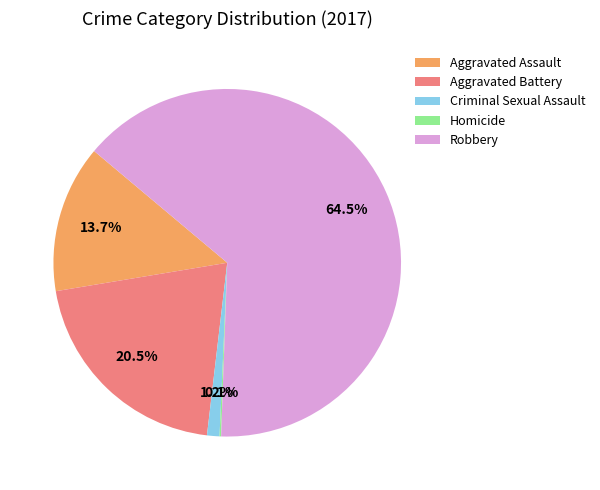

Which slice represents more than half of the pie?

Robbery